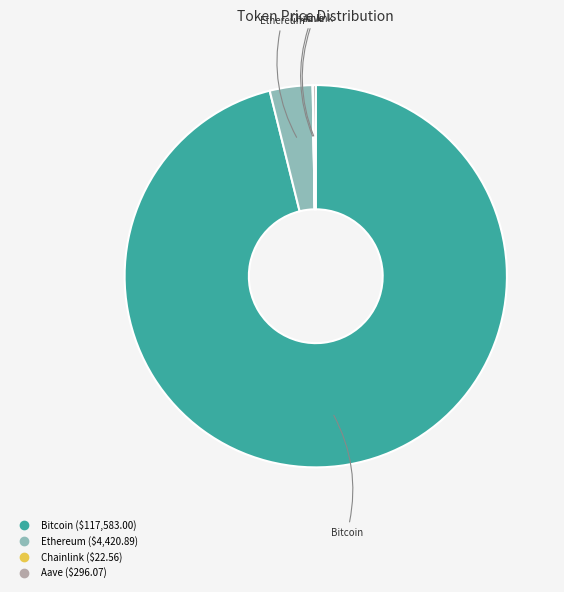

Which category has the biggest portion of the pie?

Bitcoin